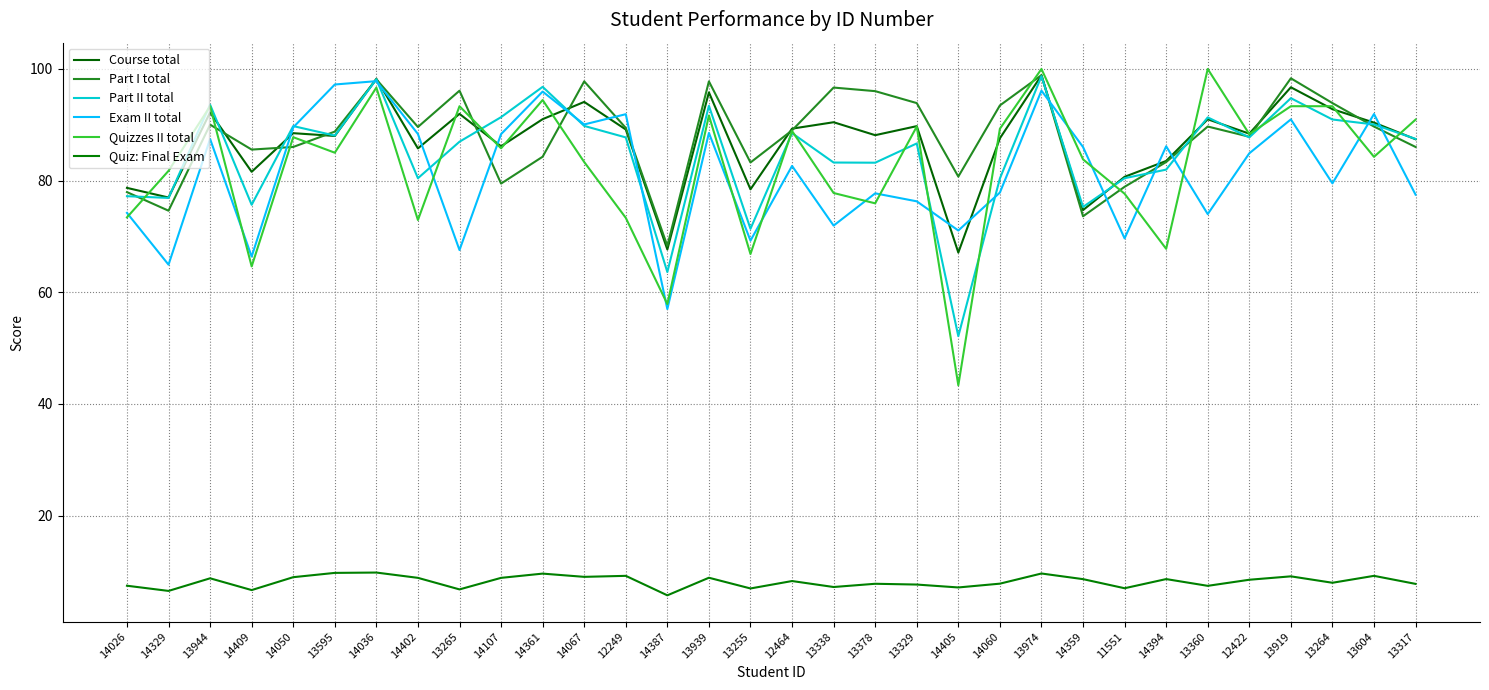

Reading left to right, list all the values displayed in this chart.

Course total: 78.7	77.0	92.2	81.6	88.5	88.0	98.2	85.8	92.0	86.2	91.0	94.1	89.2	67.7	95.8	78.4	89.3	90.5	88.1	89.8	67.1	87.6	98.9	74.7	80.7	83.5	91.0	88.4	96.7	92.8	90.4	87.4
Part I total: 77.9	74.6	90.0	85.6	86.0	88.8	98.1	89.6	96.1	79.5	84.3	97.8	89.4	68.3	97.8	83.2	89.0	96.7	96.0	93.9	80.7	93.5	98.9	73.6	78.9	83.3	89.7	87.9	98.3	93.9	89.7	86.0
Part II total: 77.2	76.9	93.6	75.7	89.8	88.1	98.2	80.4	87.0	91.4	96.8	89.8	87.7	63.6	93.4	71.4	88.5	83.2	83.2	86.7	52.1	80.4	98.7	75.3	80.4	82.0	91.3	87.7	94.8	91.0	90.1	87.5
Exam II total: 74.2	64.9	87.5	66.4	89.5	97.2	97.8	88.3	67.6	88.3	96.0	90.1	91.9	57.0	88.5	69.2	82.6	71.9	77.7	76.3	71.1	77.9	96.1	86.0	69.7	86.2	74.0	84.9	91.0	79.5	91.9	77.5
Quizzes II total: 73.4	81.8	93.3	64.6	87.8	85.0	96.7	72.9	93.3	85.8	94.4	83.3	73.3	57.9	91.7	66.8	88.9	77.8	75.9	89.7	43.3	89.3	100.0	83.8	77.7	67.8	100.0	88.3	93.3	93.3	84.3	90.9
Quiz: Final Exam: 7.4	6.5	8.8	6.6	8.9	9.7	9.8	8.8	6.8	8.8	9.6	9.0	9.2	5.7	8.8	6.9	8.3	7.2	7.8	7.6	7.1	7.8	9.6	8.6	7.0	8.6	7.4	8.5	9.1	8.0	9.2	7.8